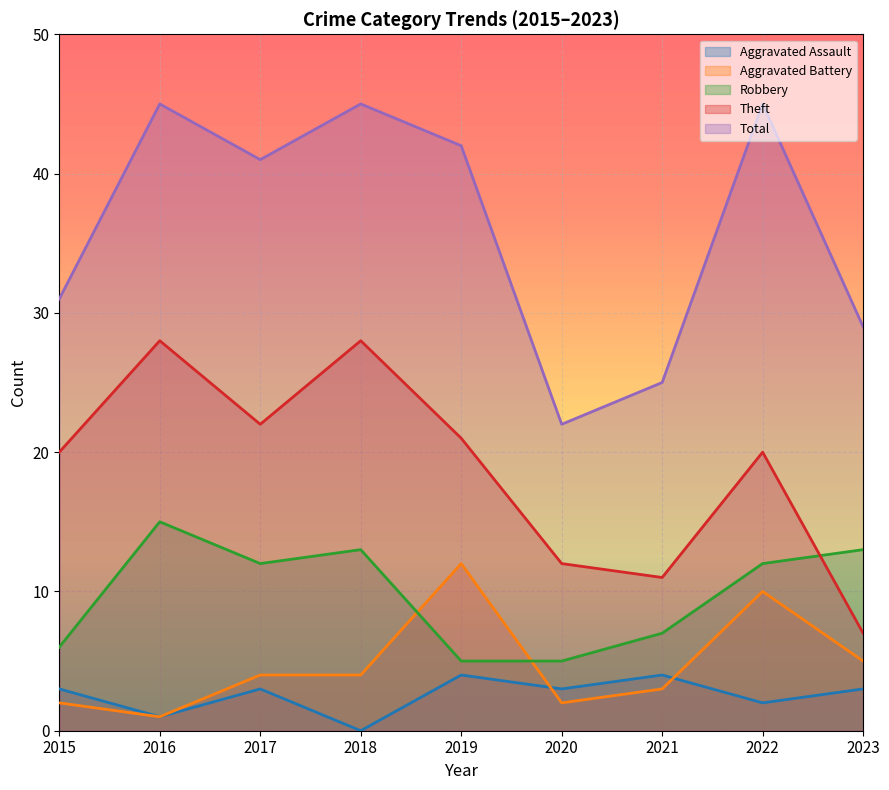

What is the average value of the Aggravated Battery series?

5